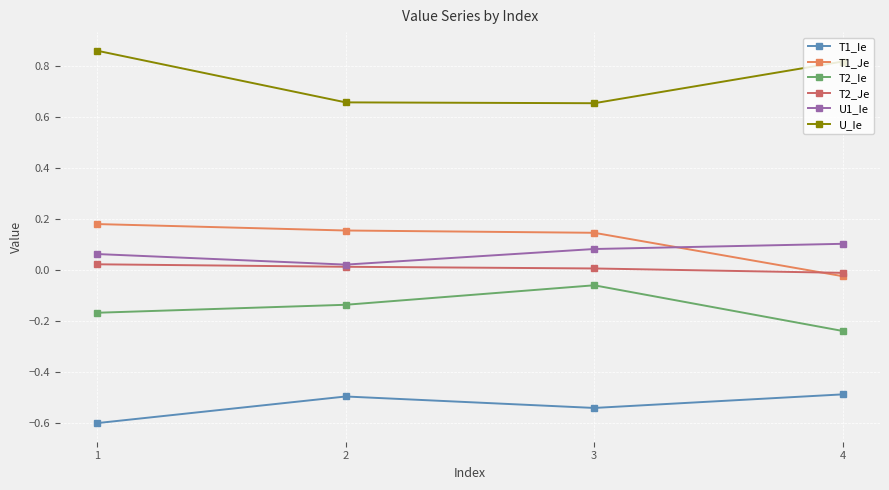

Rank the series by their maximum value, from highest to lowest.

U_Ie, T1_Je, U1_Ie, T2_Je, T2_Ie, T1_Ie